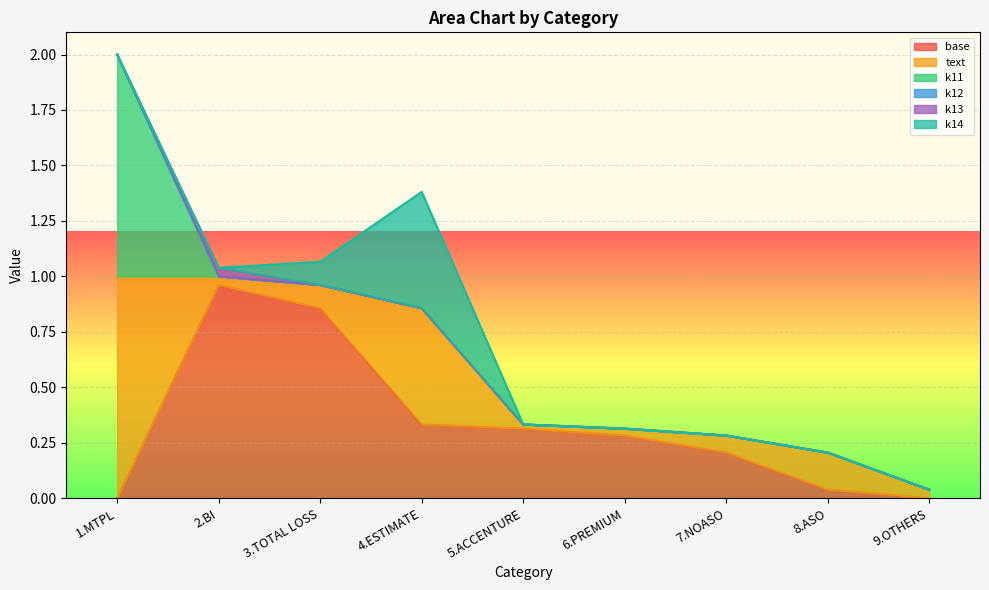

At which category is the sum across all series the highest?

1.MTPL